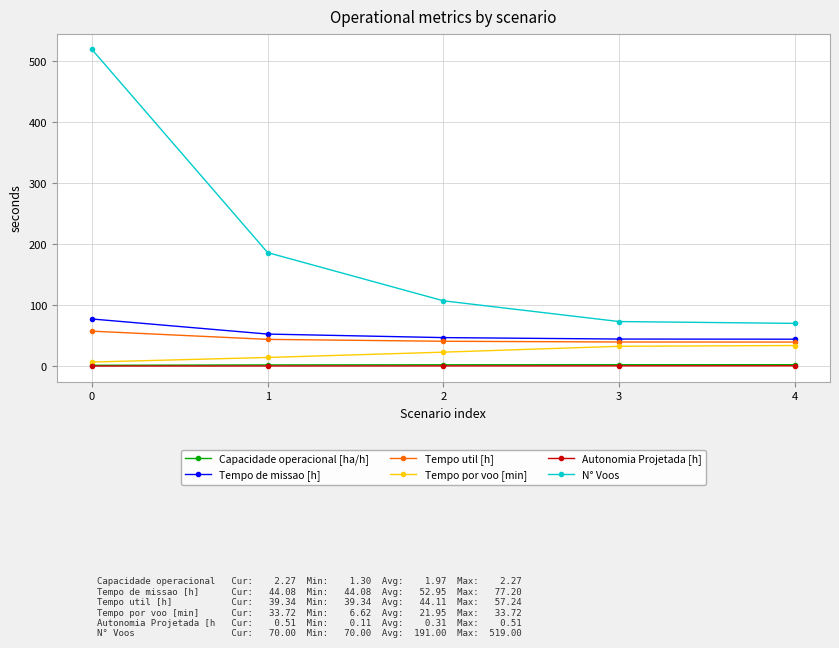

Which series changed the most between 1 and 3?

N° Voos